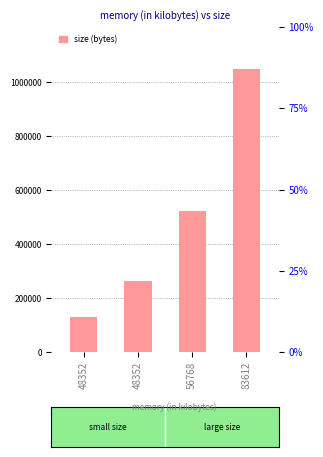

Is it true that the value at 56768 is 524288?

True